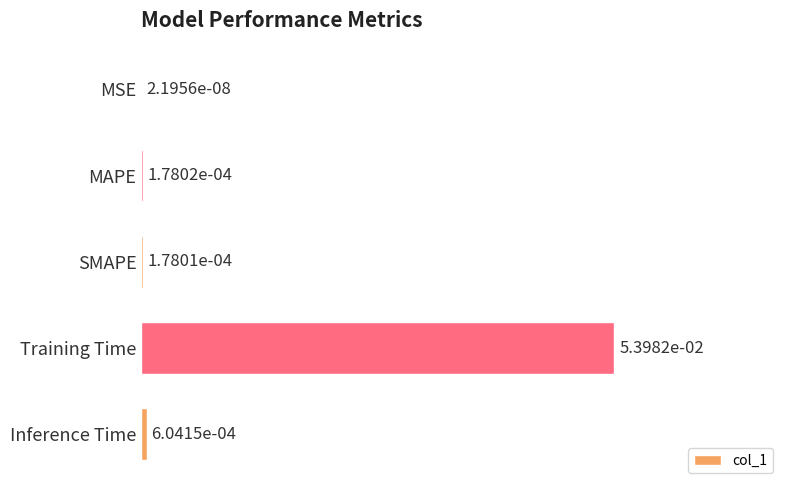

Which has a higher value, MSE or Training Time?

Training Time